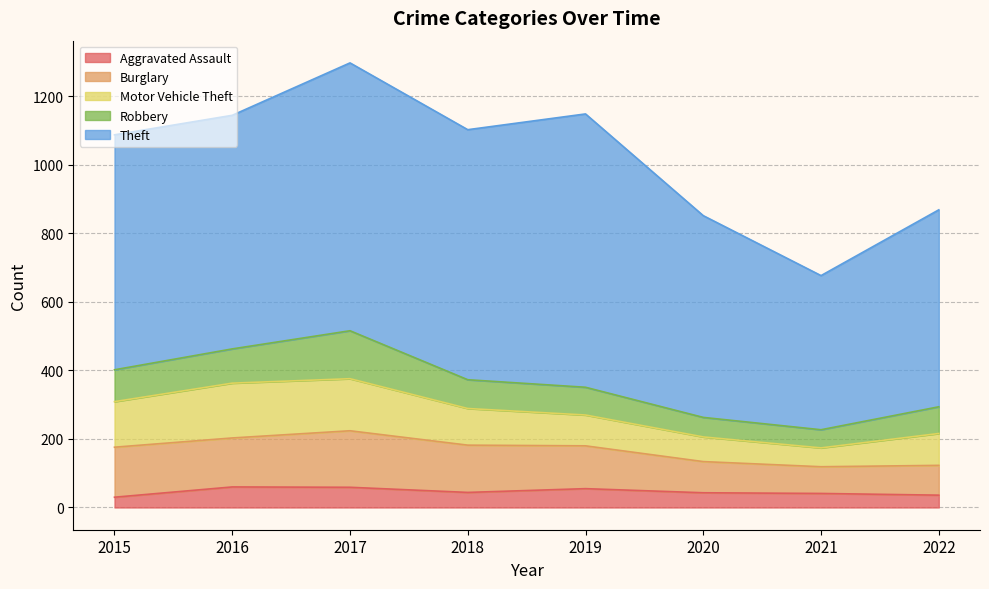

Is it true that Burglary equals 250 at 2015?

False